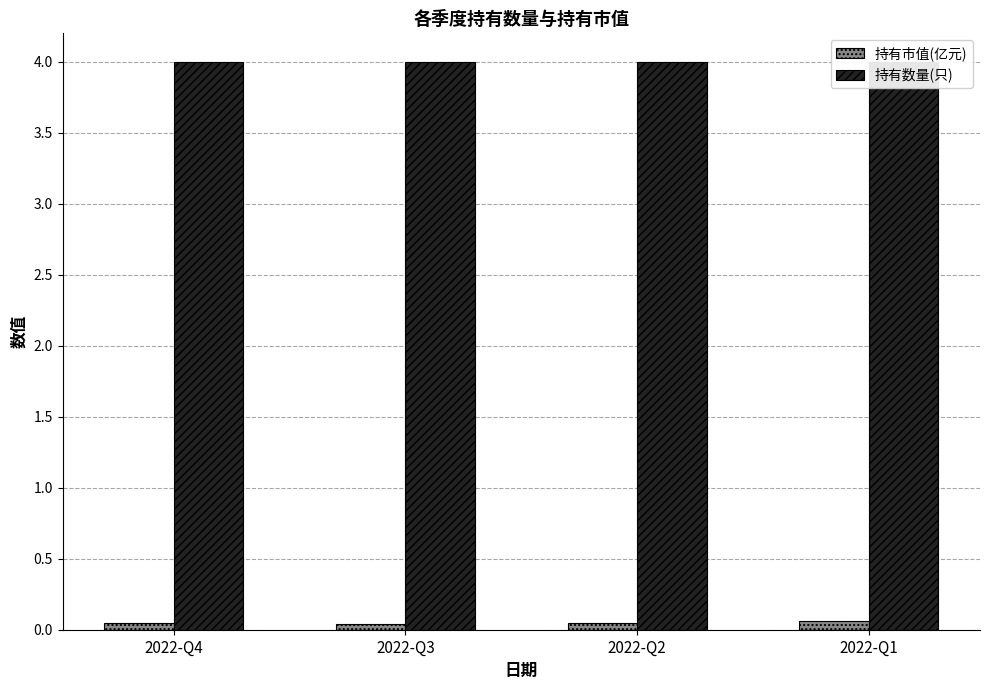

Does the chart contain stacked bars?

No